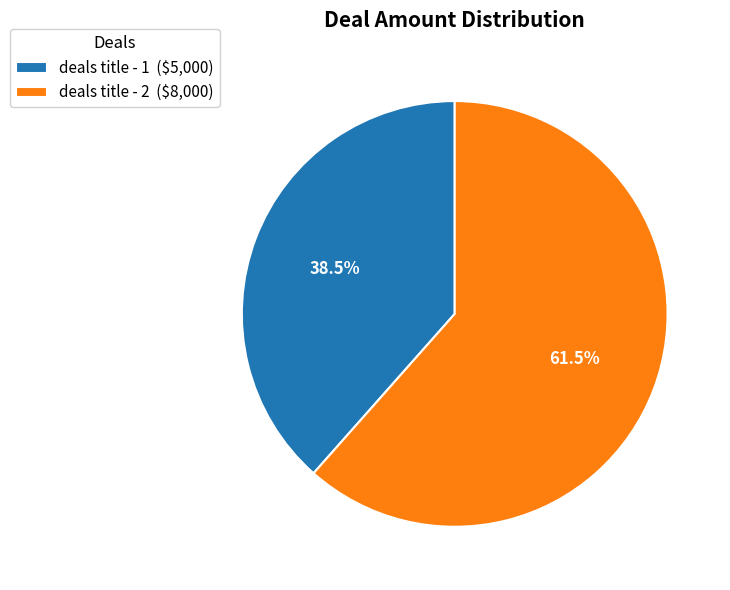

What portion of the pie excludes deals title - 2 ($8,000)?

38.5%